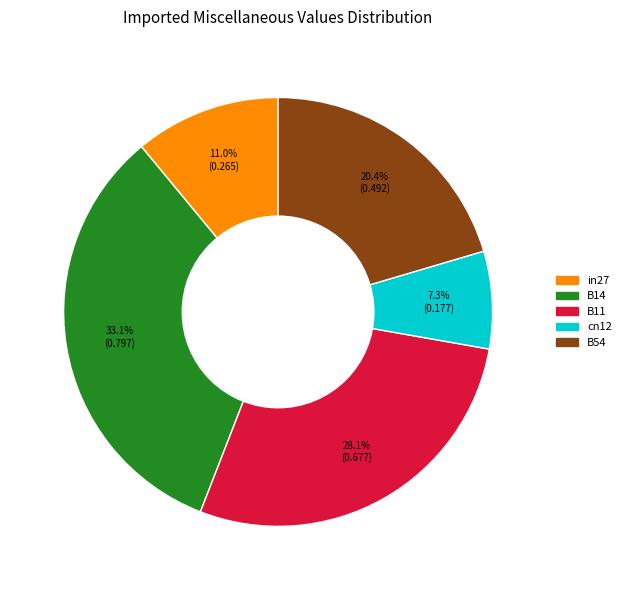

Rank the categories by value from lowest to highest.

cn12, in27, B54, B11, B14